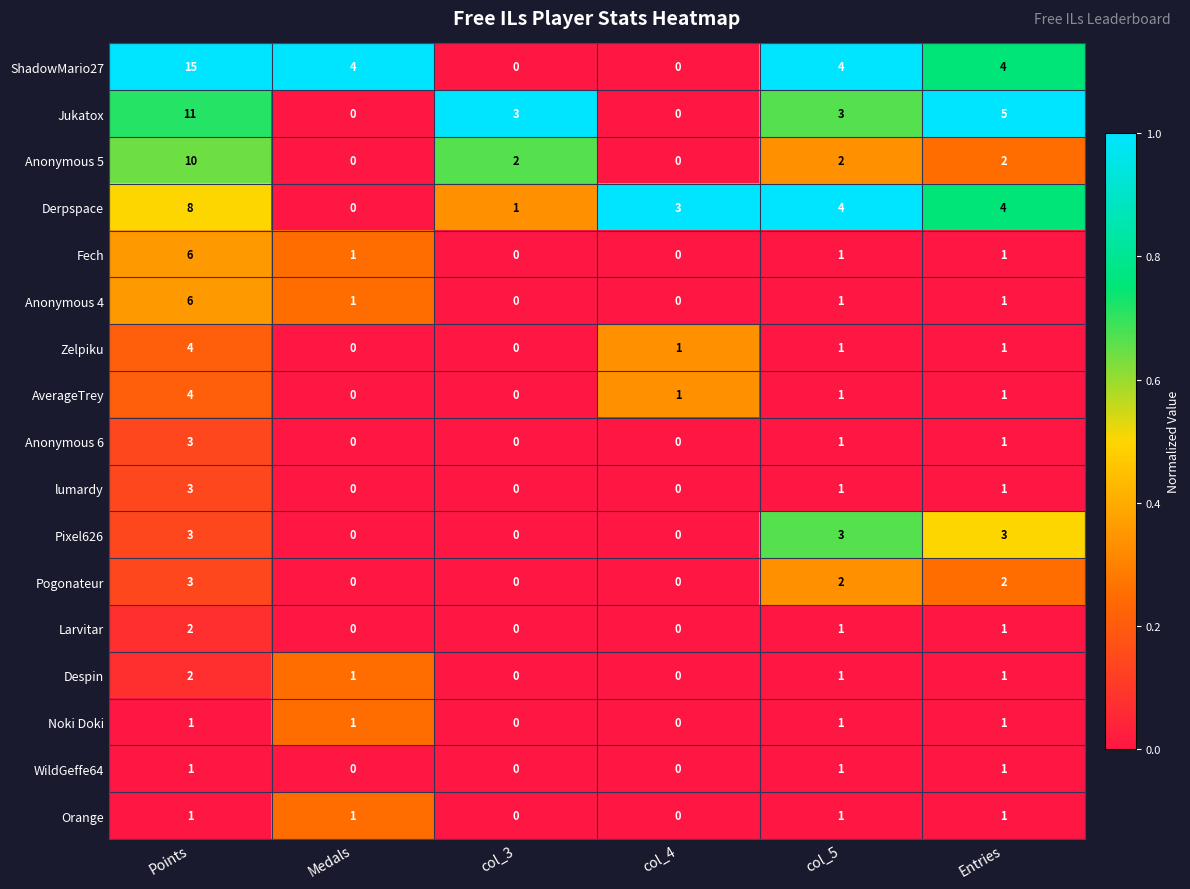

What is the greatest value displayed?

15